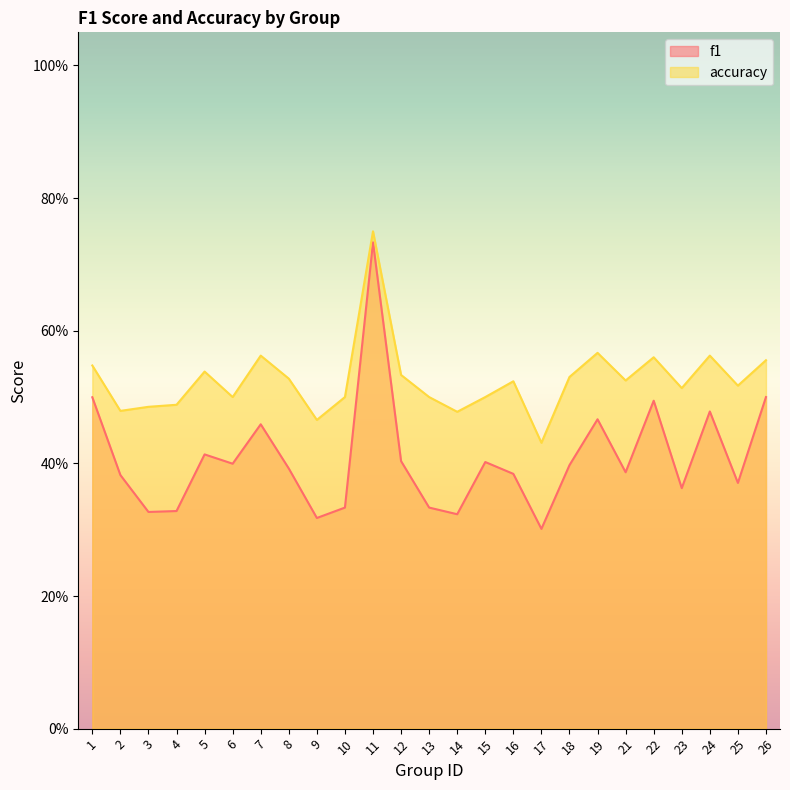

Reading left to right, what are all the values shown in this chart?

f1: 1=0.5	2=0.4	3=0.3	4=0.3	5=0.4	6=0.4	7=0.5	8=0.4	9=0.3	10=0.3	11=0.7	12=0.4	13=0.3	14=0.3	15=0.4	16=0.4	17=0.3	18=0.4	19=0.5	21=0.4	22=0.5	23=0.4	24=0.5	25=0.4	26=0.5
accuracy: 1=0.5	2=0.5	3=0.5	4=0.5	5=0.5	6=0.5	7=0.6	8=0.5	9=0.5	10=0.5	11=0.8	12=0.5	13=0.5	14=0.5	15=0.5	16=0.5	17=0.4	18=0.5	19=0.6	21=0.5	22=0.6	23=0.5	24=0.6	25=0.5	26=0.6